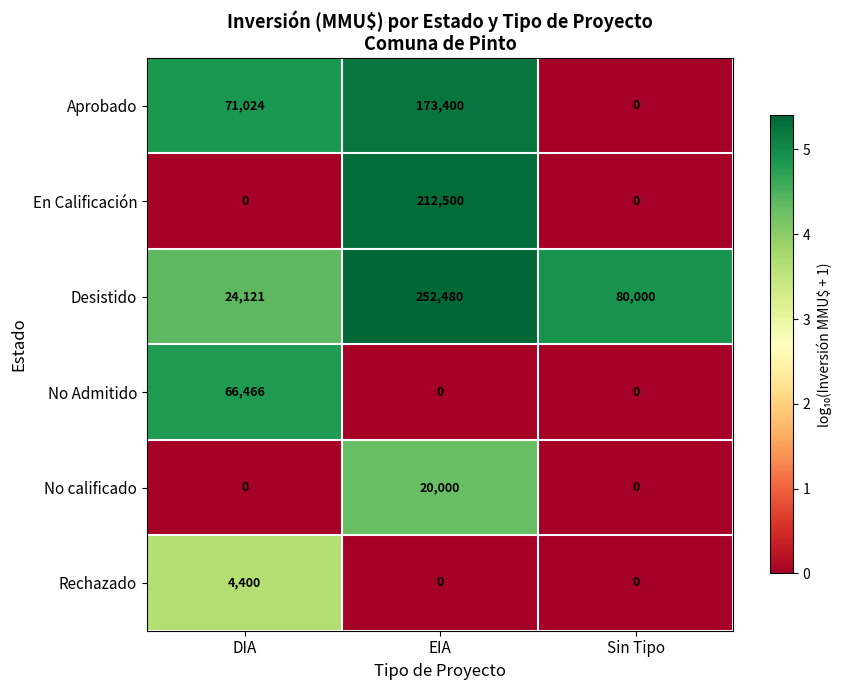

What is the maximum value shown in the chart?

252480